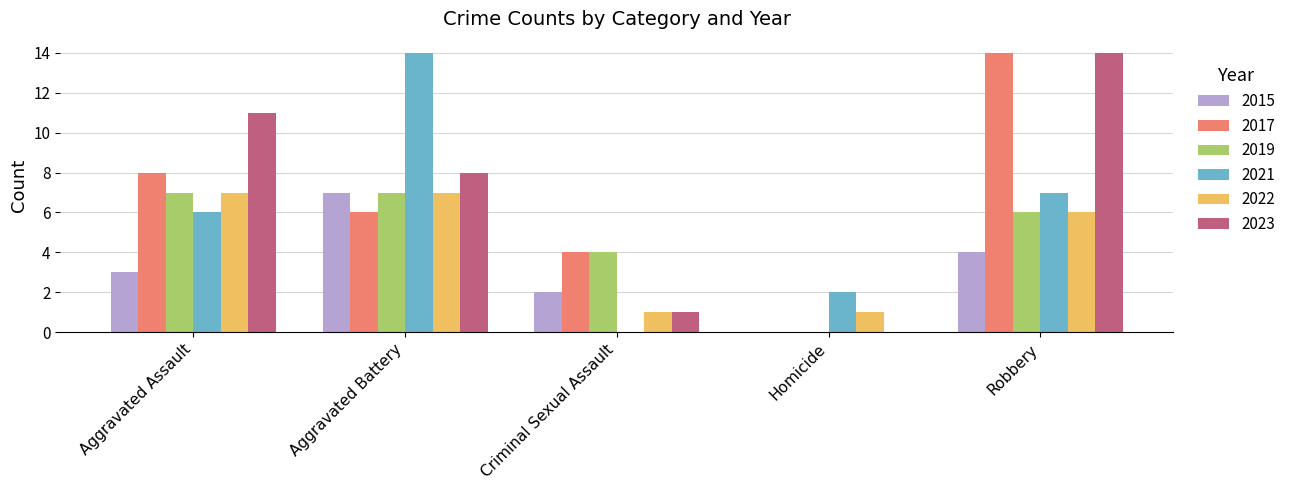

What is the total value across all series at Homicide?

3